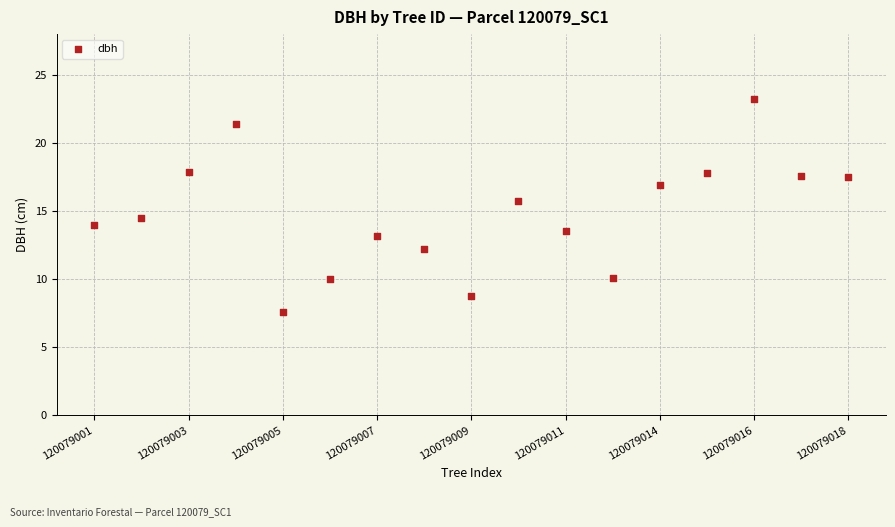

What is the range of X values (max minus min)?

16.0